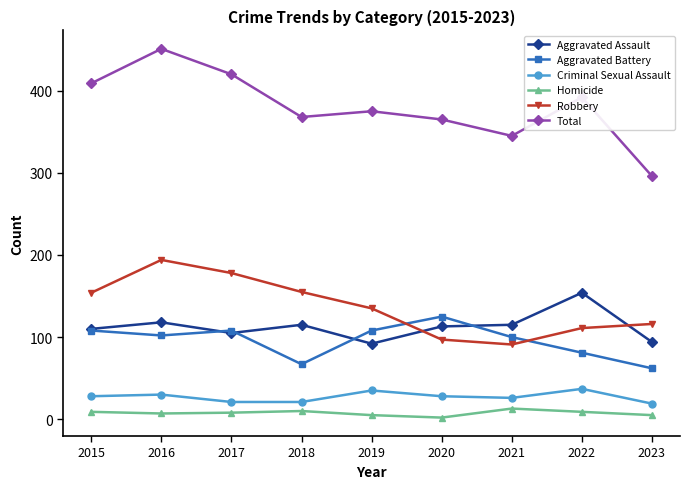

What is the value of the Aggravated Battery point at the 1st from the left?

108